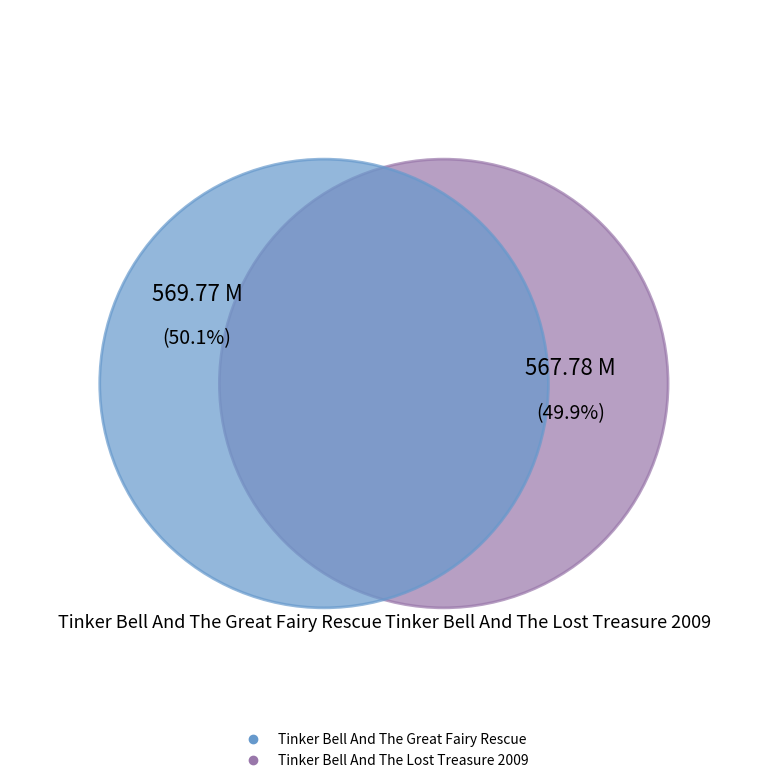

Rank the categories by value from highest to lowest.

Tinker Bell And The Great Fairy Rescue, Tinker Bell And The Lost Treasure 2009